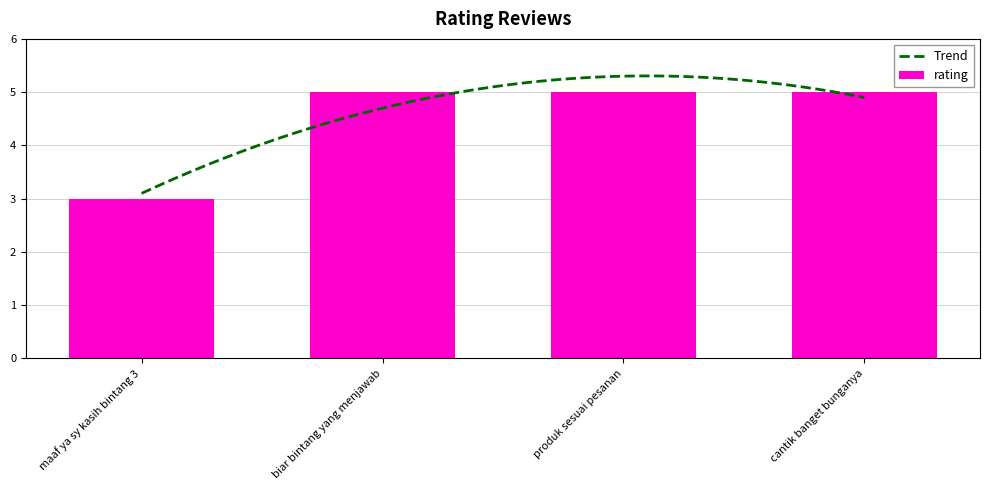

What is the value of the 4th bar from the left?

5